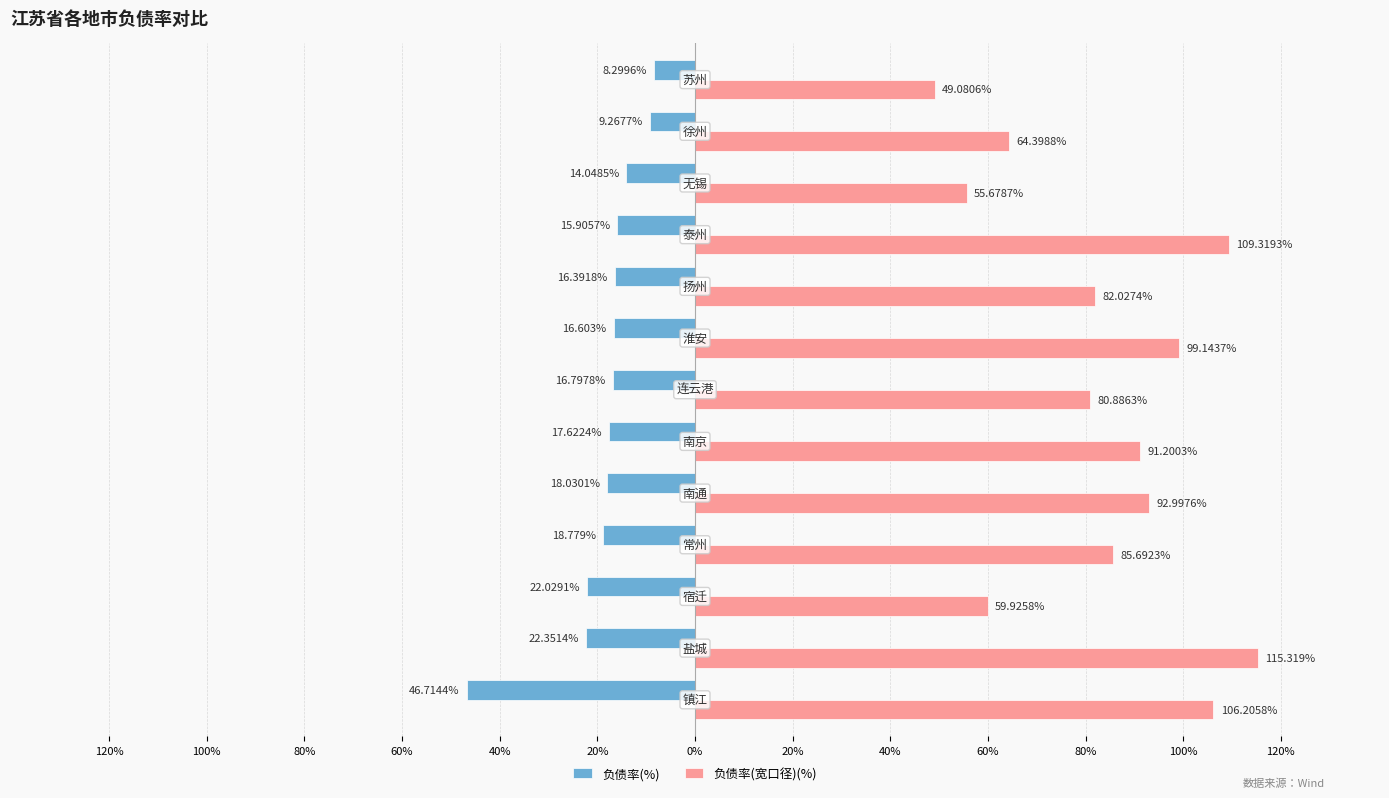

What are all the series names shown in the legend?

负债率(%), 负债率(宽口径)(%)